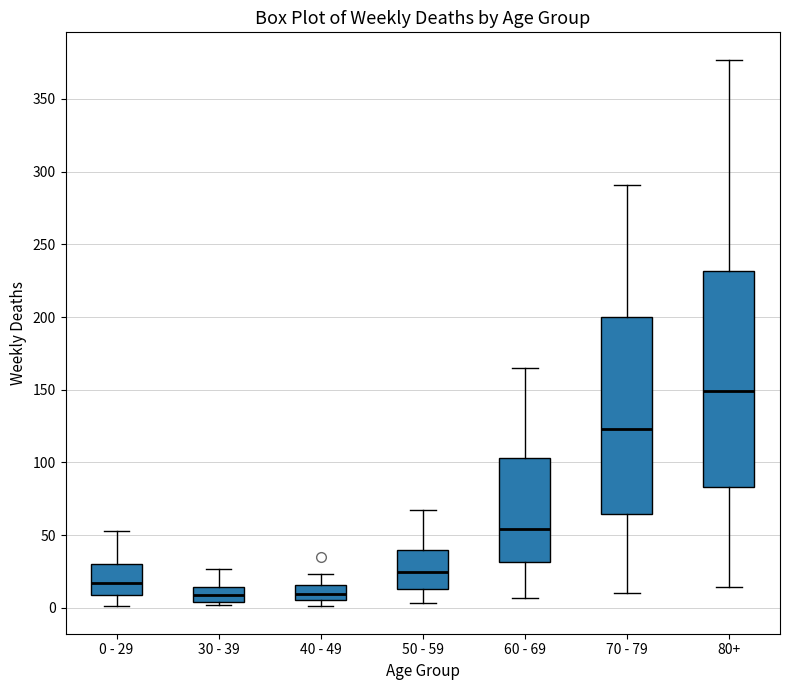

Reading left to right, read every box against the y-axis: the position of its median line, the range the box covers, and the ends of its whiskers. The values are not printed on the chart, so give them approximately, as read against the axis.

0 - 29: median 15, box 10 to 30, whiskers 0 to 55
30 - 39: median 10, box 5 to 15, whiskers 0 to 25
40 - 49: median 10, box 5 to 15, whiskers 0 to 25
50 - 59: median 25, box 15 to 40, whiskers 5 to 65
60 - 69: median 55, box 30 to 105, whiskers 5 to 165
70 - 79: median 125, box 65 to 200, whiskers 10 to 290
80+: median 150, box 85 to 230, whiskers 15 to 375